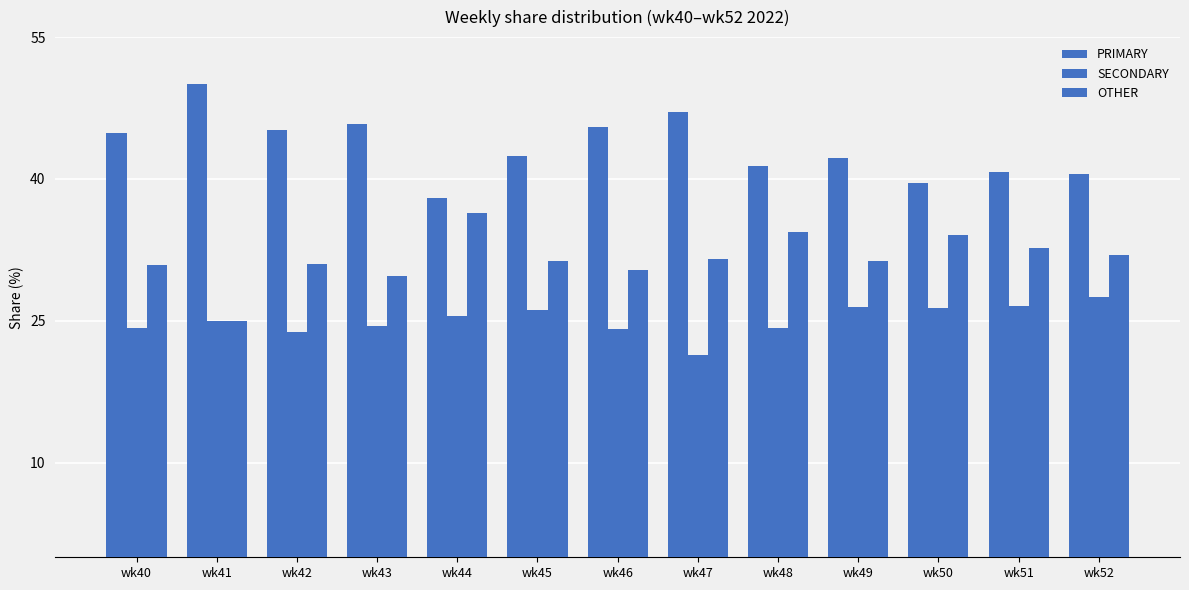

Count the number of data series in this chart.

3